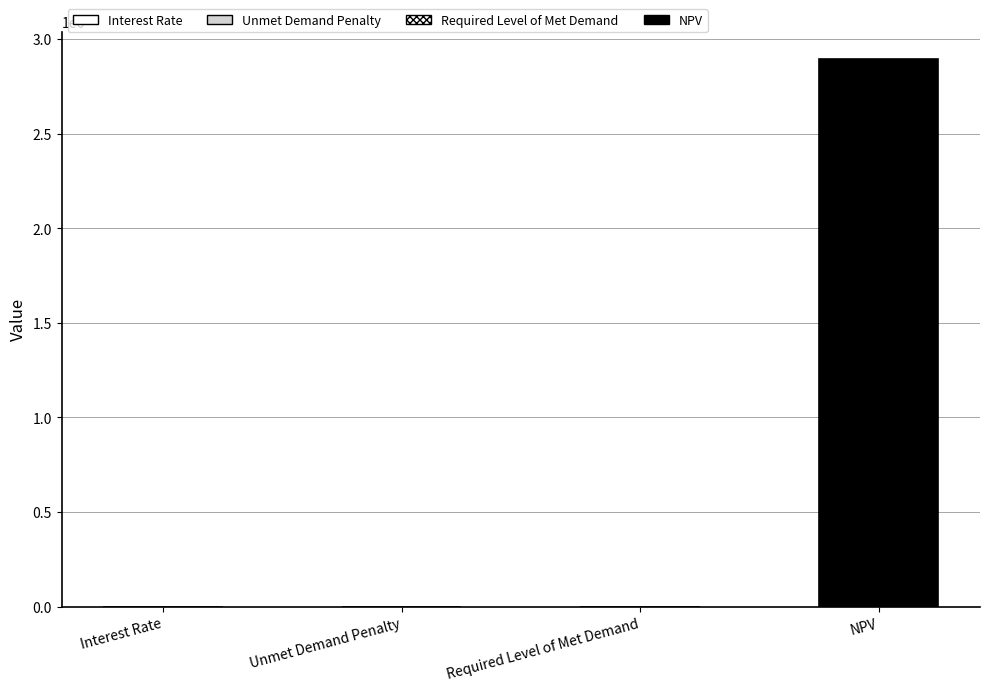

Does the chart contain any negative values?

No